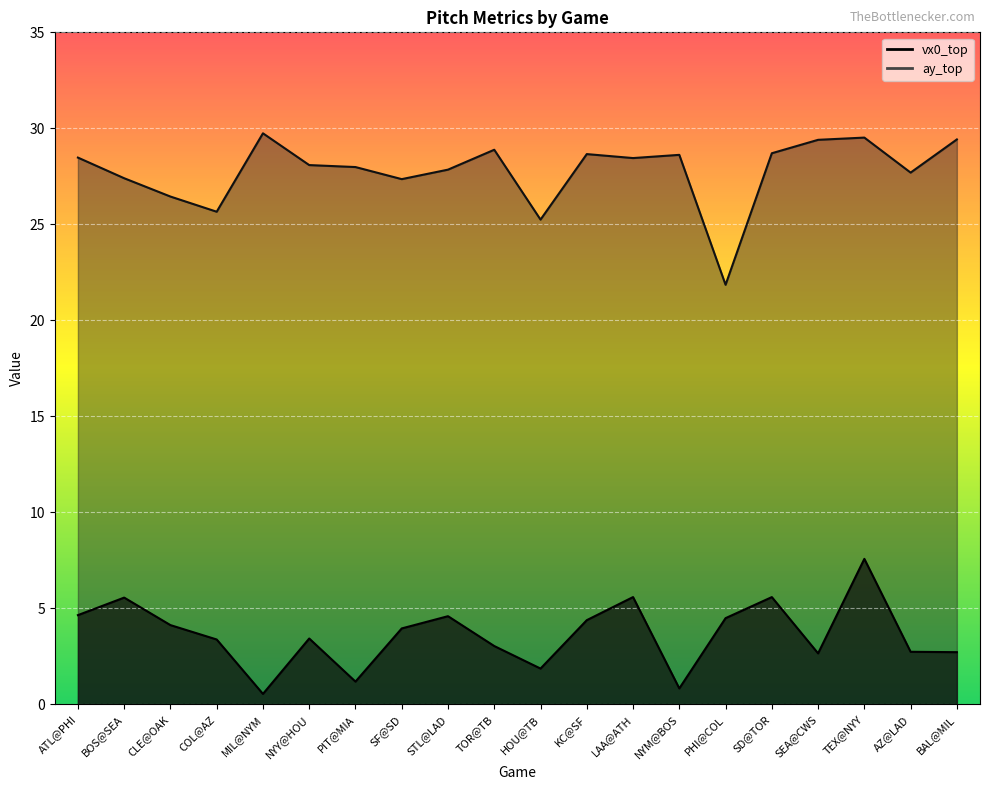

Count the number of categories in the chart.

20